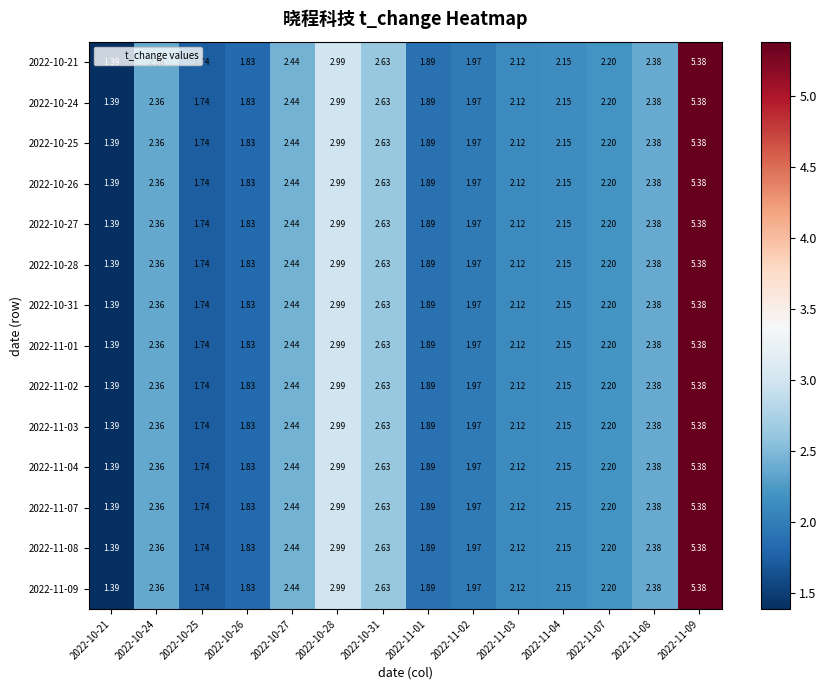

Is the value of 2022-10-21 at 2022-11-07 greater than the value of 2022-11-09 at 2022-10-24?

No